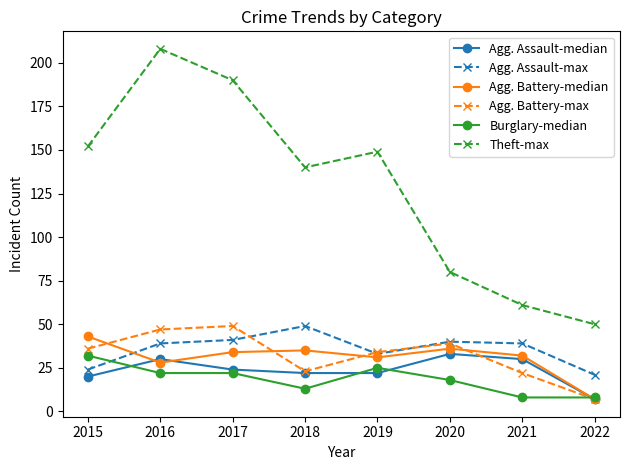

What value does the Agg. Battery-max series have at 2020, to the nearest 10?

40